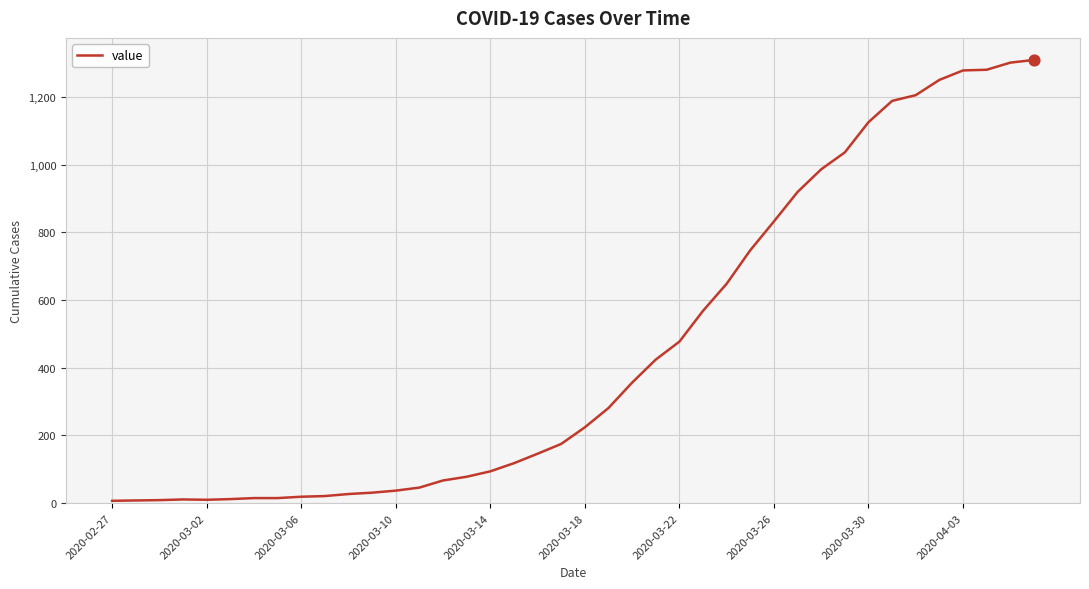

What is the difference between the maximum and minimum values?

1302